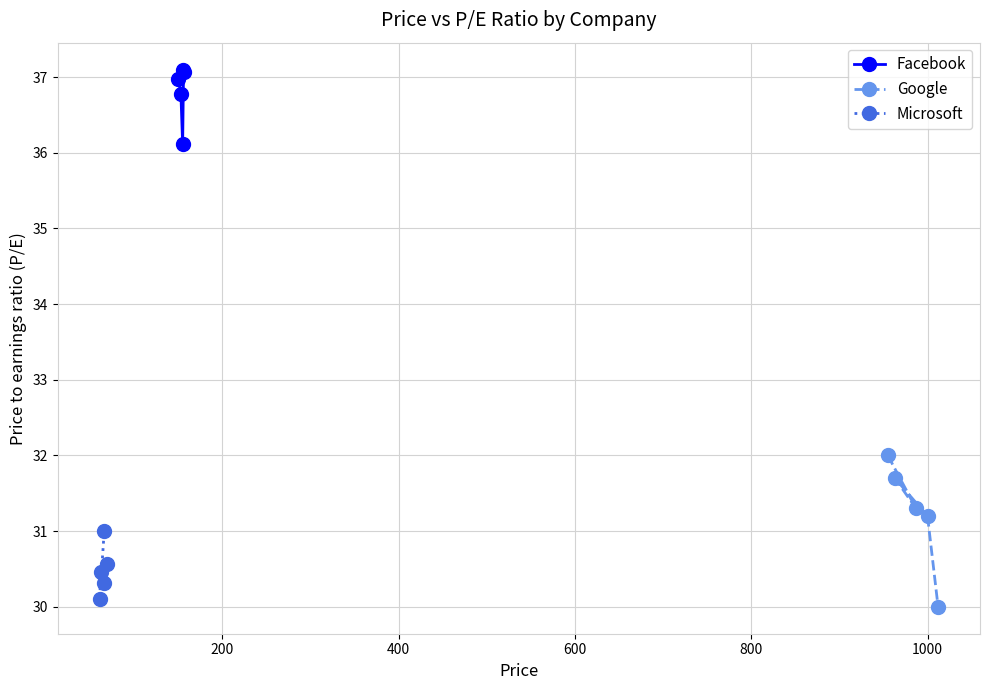

Which series has the largest total across all categories?

Facebook